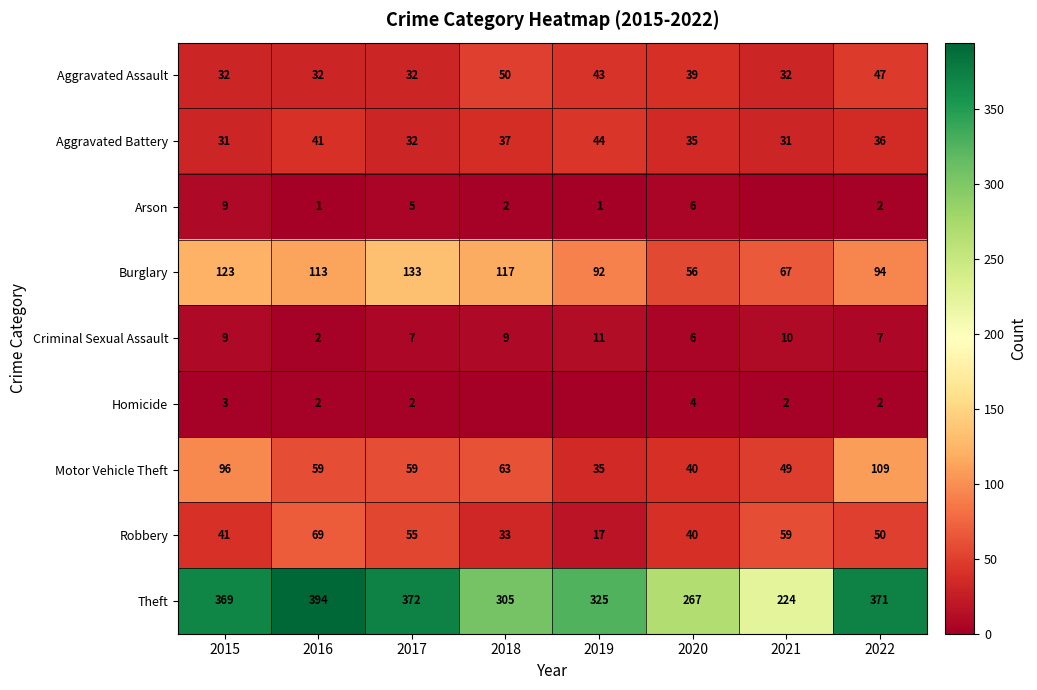

Where does the Aggravated Assault series first go above 39?

2018